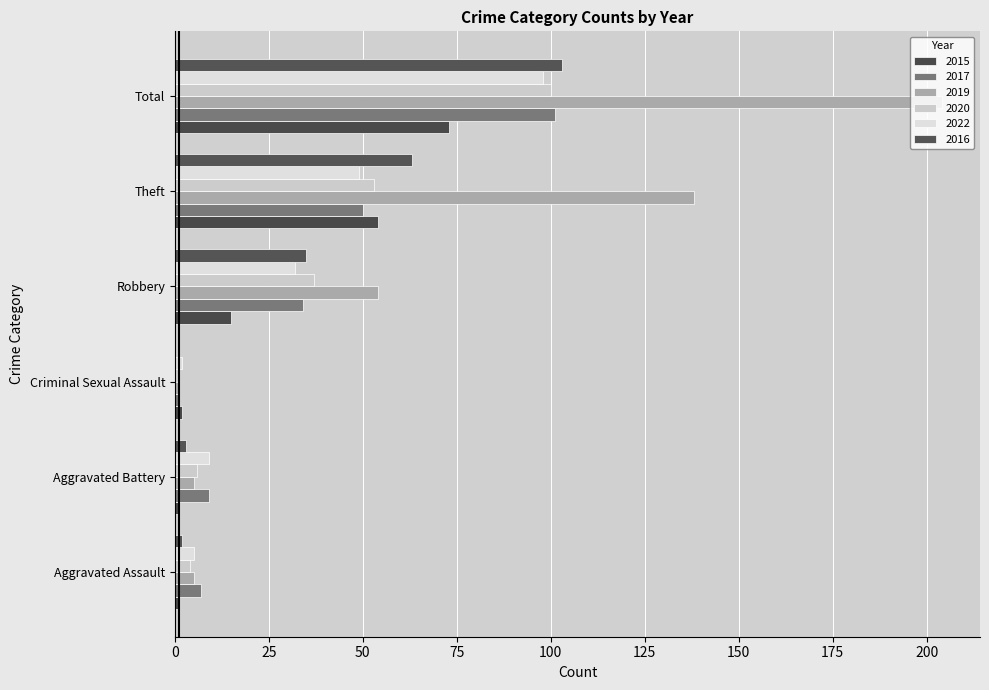

Is it true that 2022 equals 6 at Aggravated Battery?

False